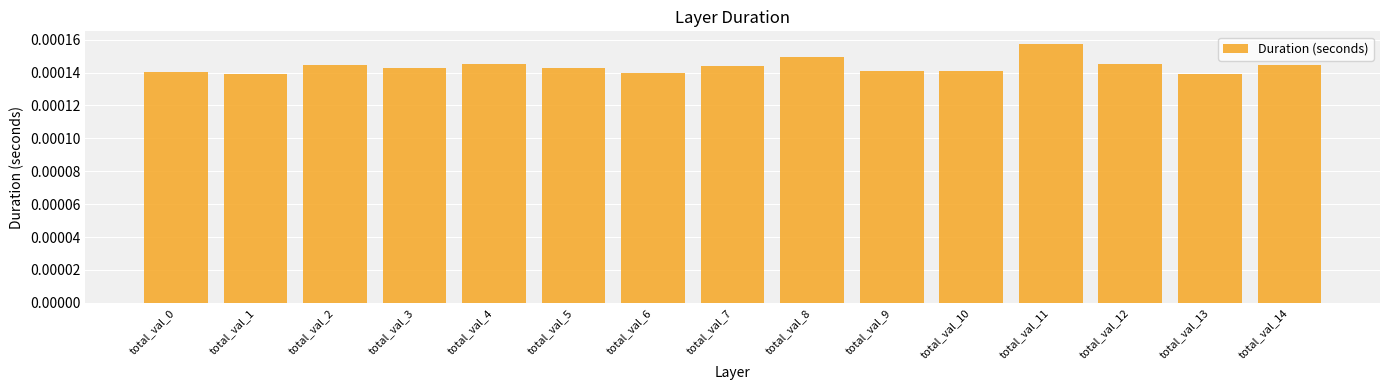

How many values are between 0 and 1?

15